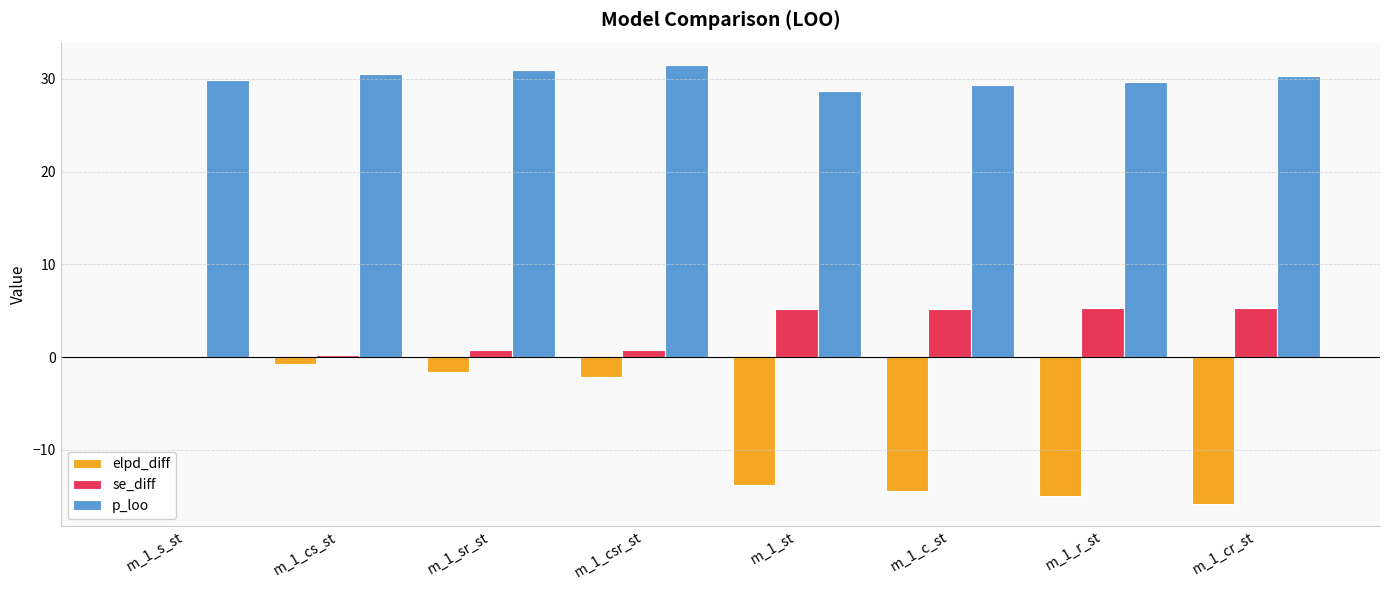

What is the maximum value shown in the chart?

31.5